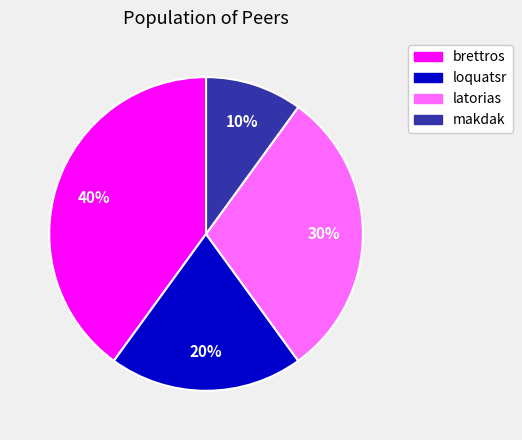

What percentage is the brettros slice, to the nearest percent?

40%